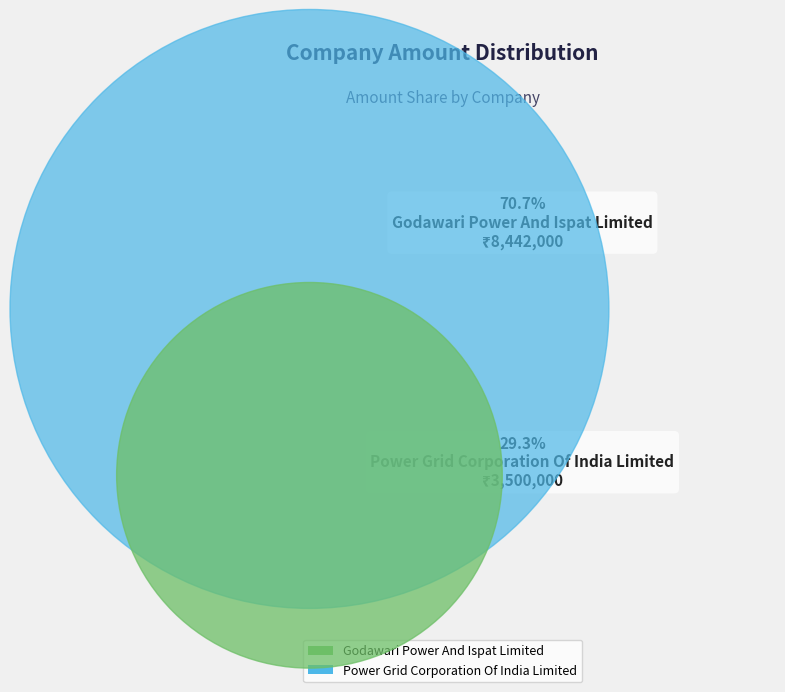

Combined, do Godawari Power And Ispat Limited and Power Grid Corporation Of India Limited account for over 50%?

Yes